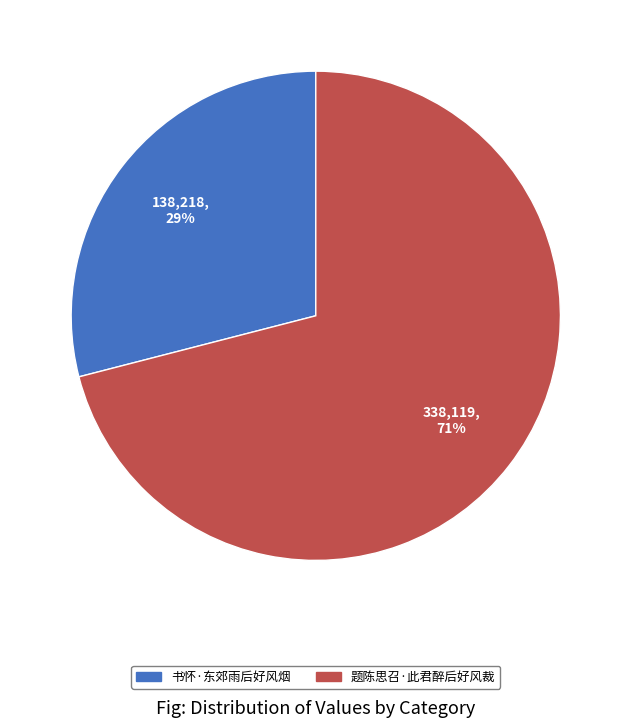

Combined, do 题陈思召·此君醉后好风裁 and 书怀·东郊雨后好风烟 account for over 50%?

Yes